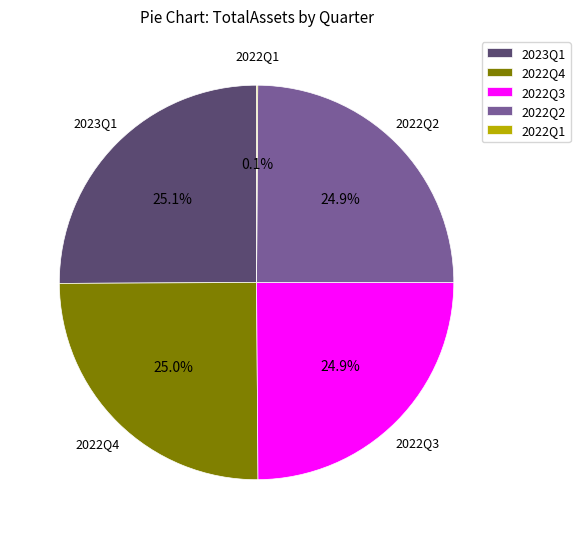

What percentage do 2023Q1 and 2022Q2 together represent?

50.0%